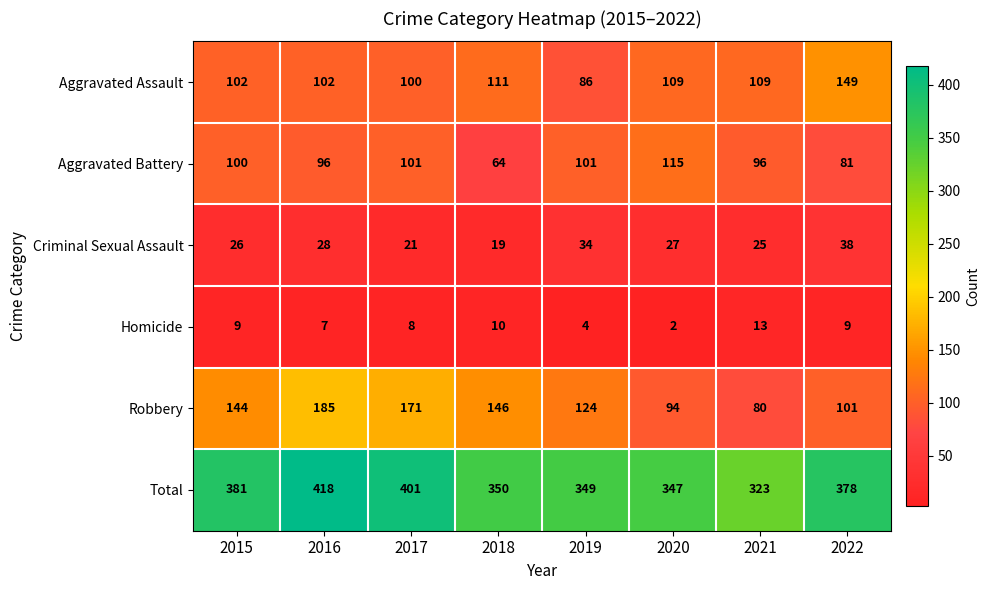

What is the difference between the maximum and minimum values in the Total series?

95